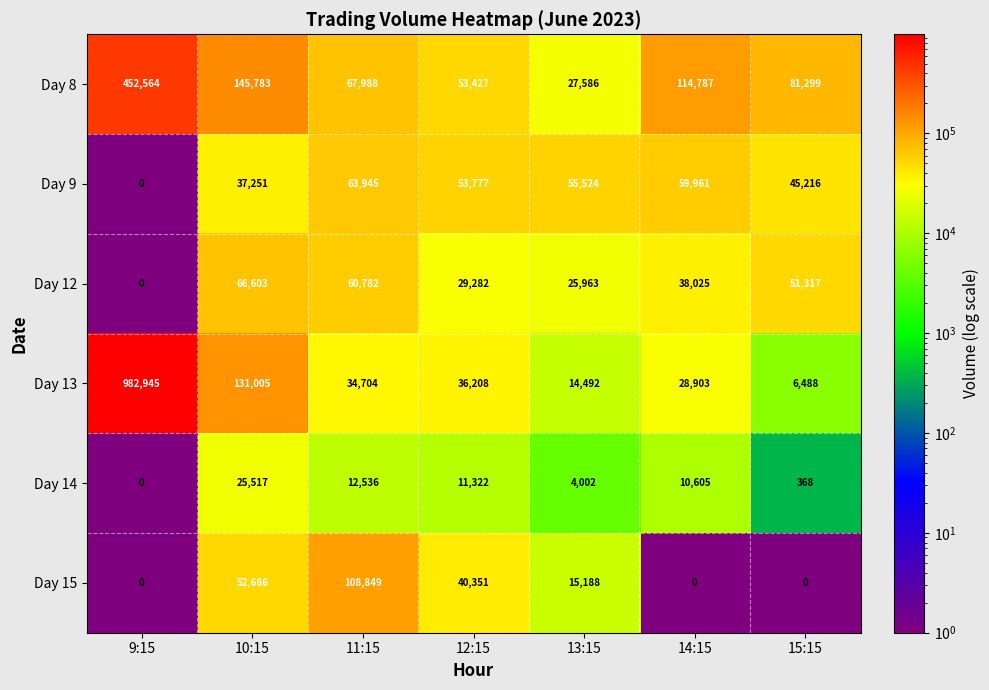

What is the sum of the Day 13 values at 13:15 and 14:15?

43395